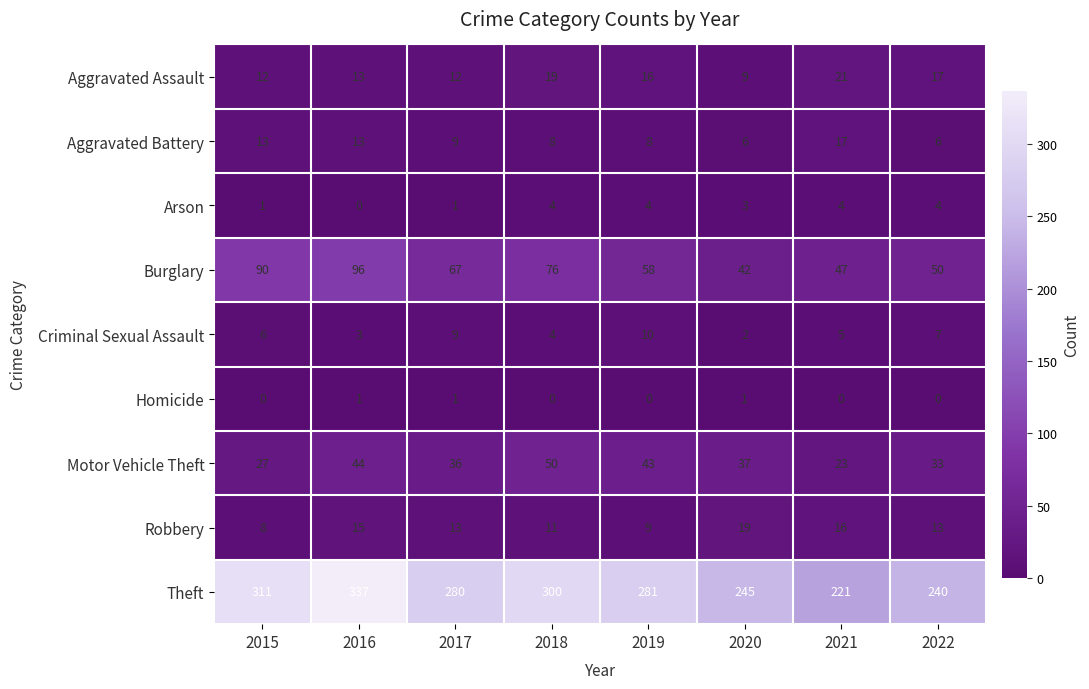

Between 2016 and 2018, which series saw the biggest shift?

Theft